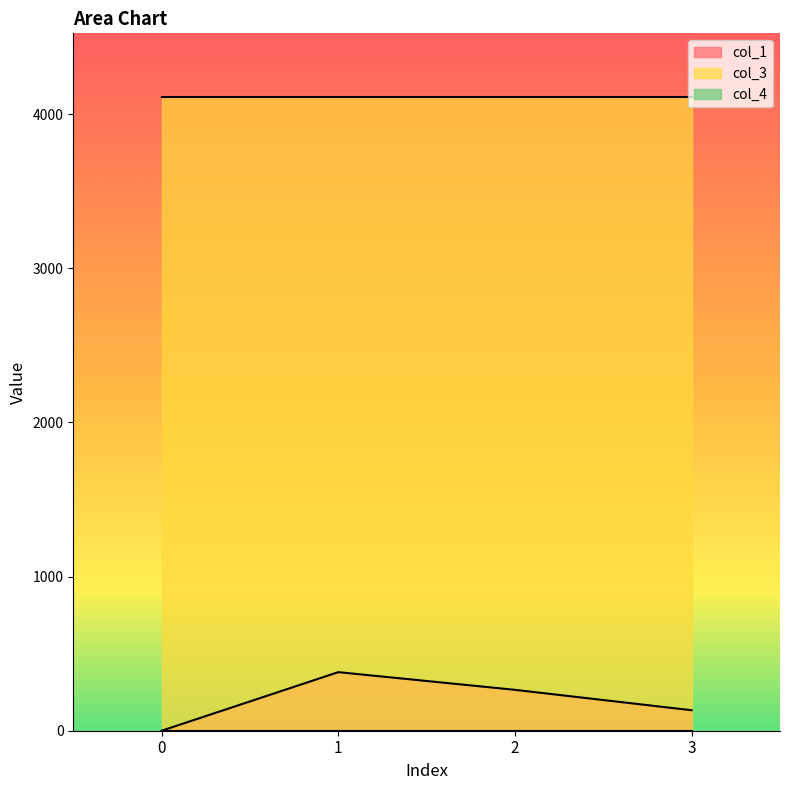

Which has a higher value, 1 or 3?

1